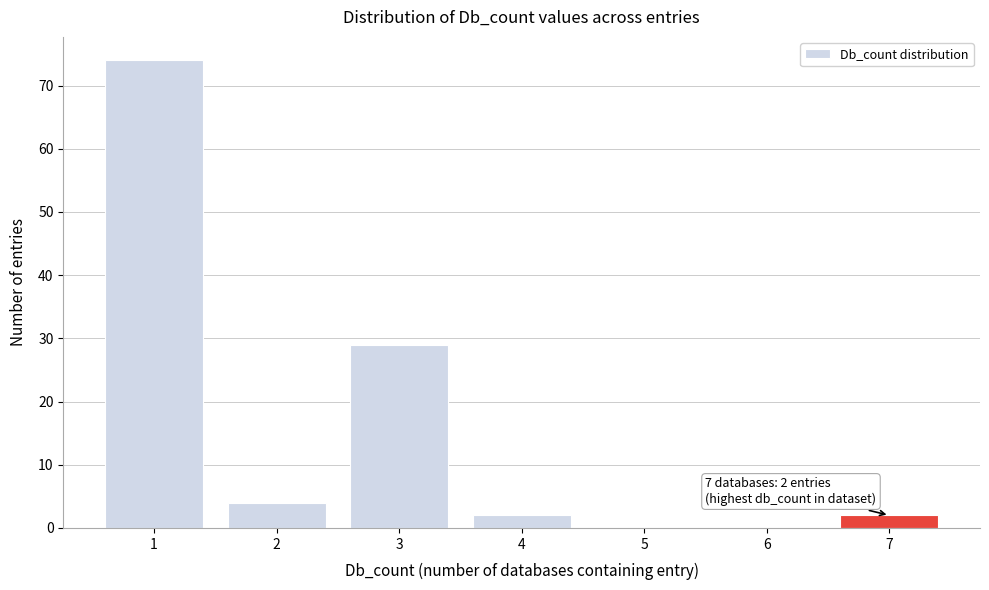

Which range on the x-axis has the tallest bar?

0.5 to 1.5